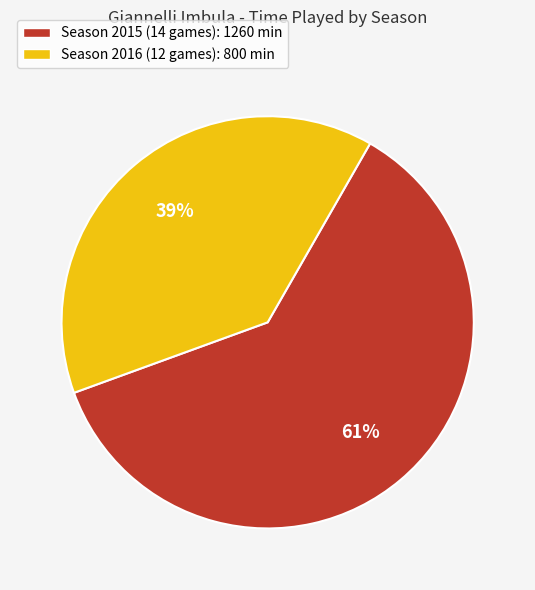

Is Season 2015 (14 games) the majority of the pie?

Yes